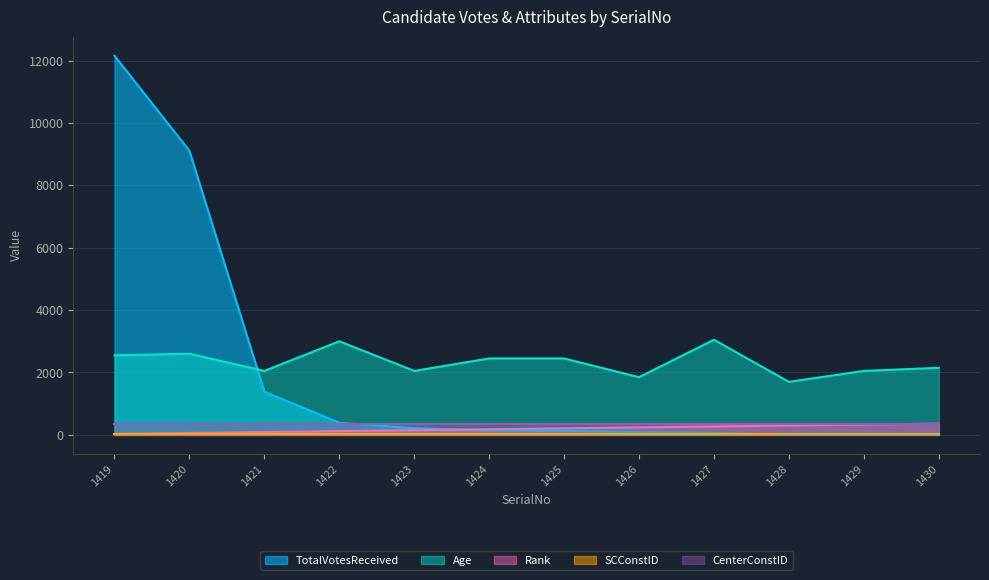

What is the smallest value displayed?

3